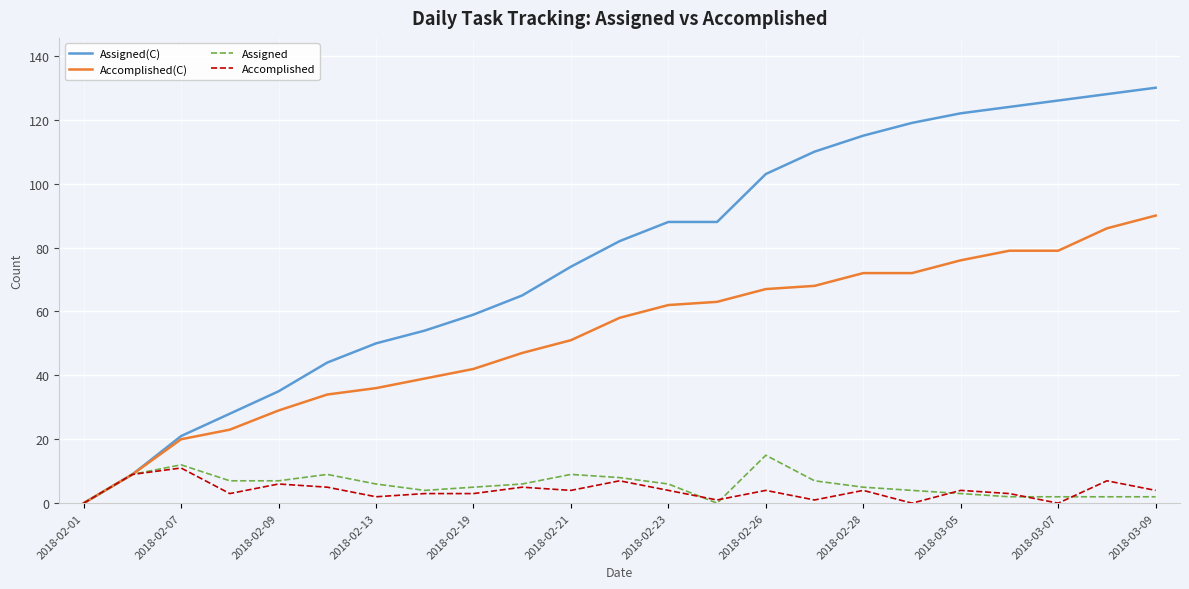

Which series has the largest total across all categories?

Assigned(C)